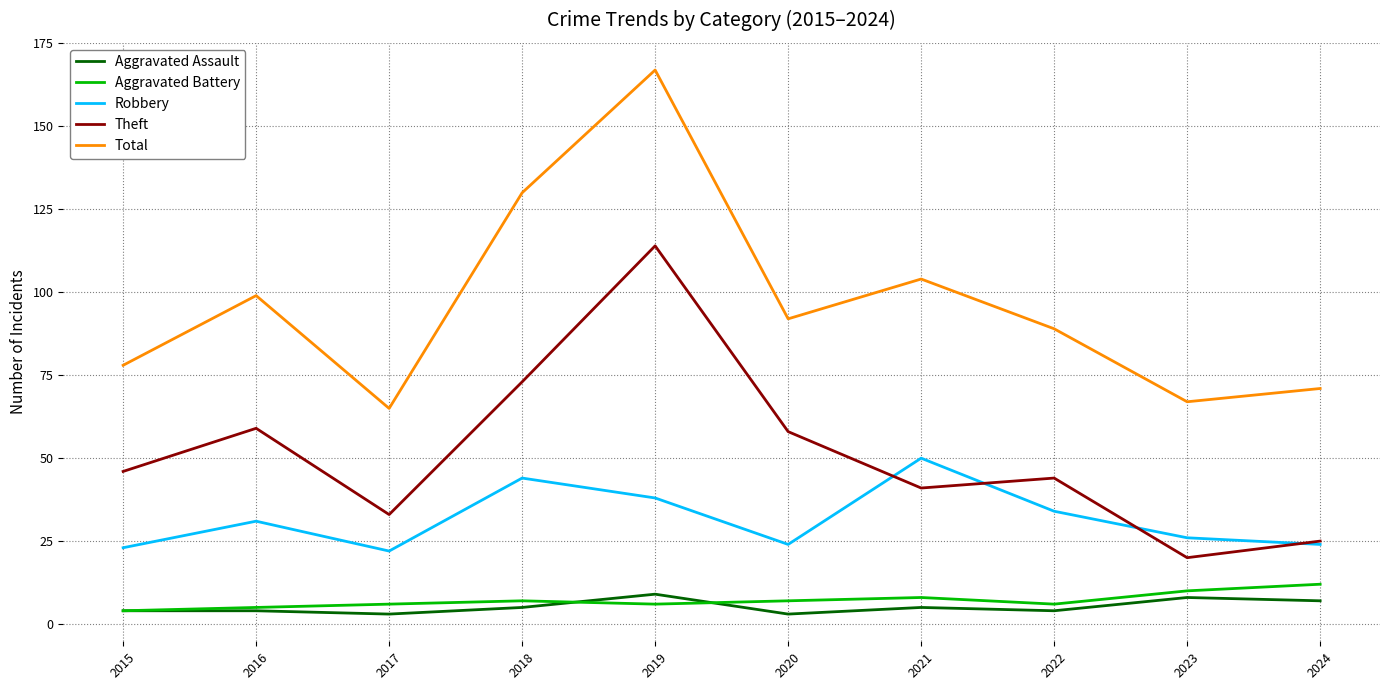

Read the Aggravated Assault value at 2023.

8